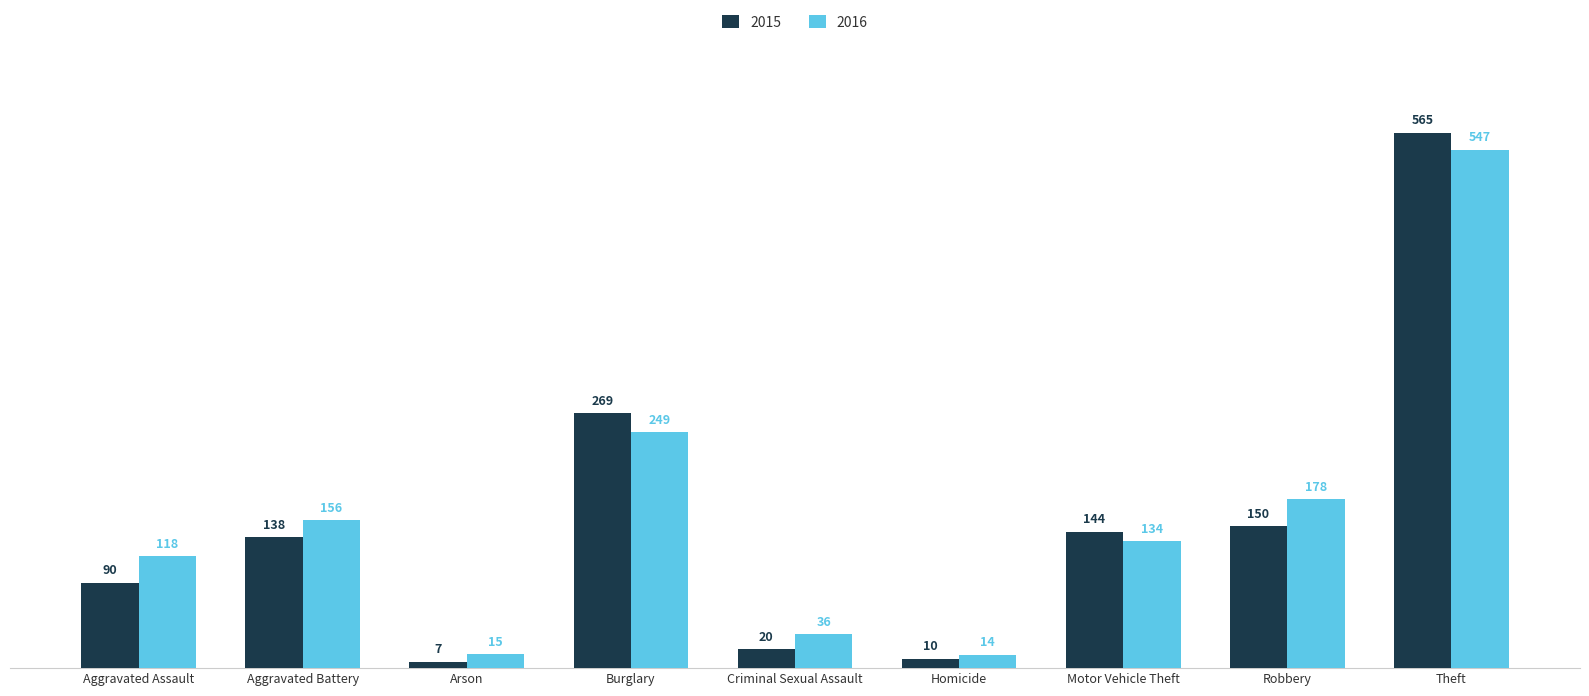

Which series has the widest spread of values?

2015